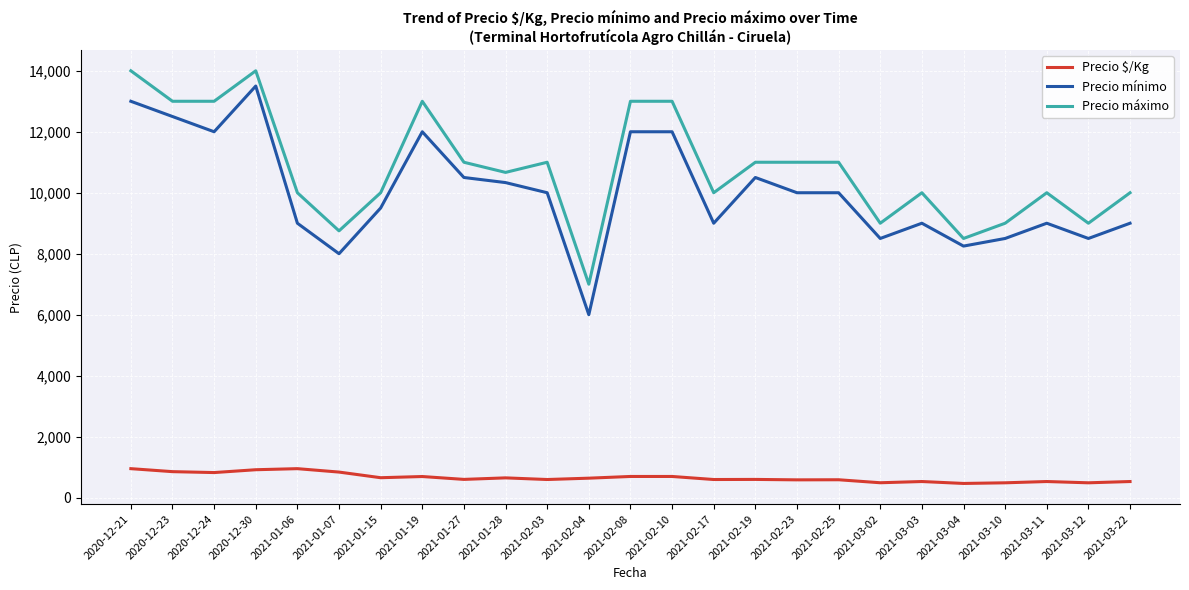

What are all the series names shown in the legend?

Precio $/Kg, Precio mínimo, Precio máximo